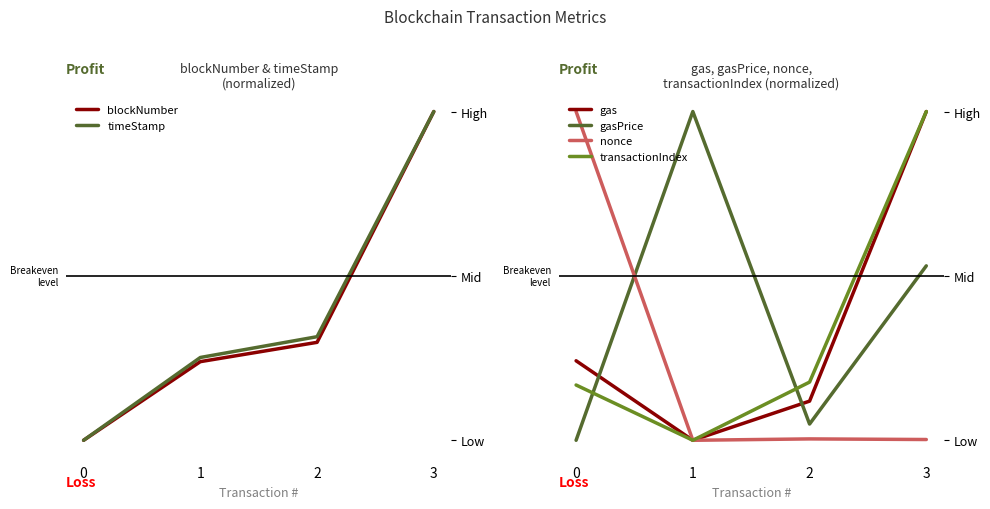

Count the number of data series in this chart.

6